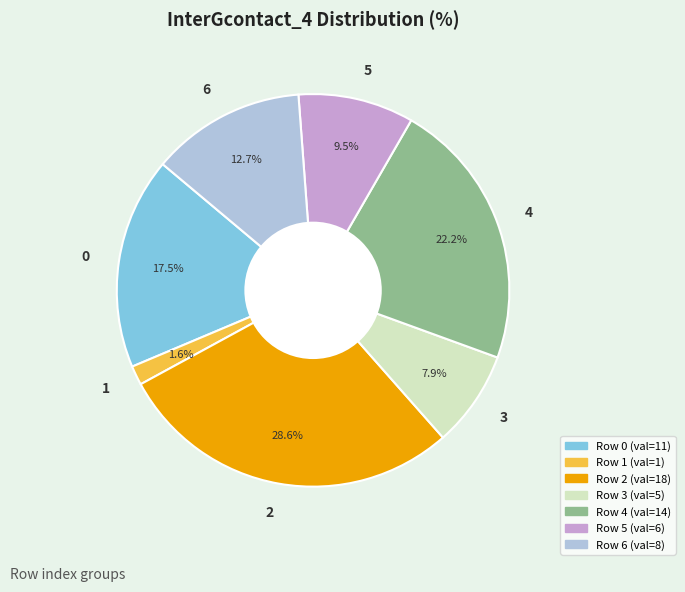

To the nearest percent, what is the average slice percentage?

14%